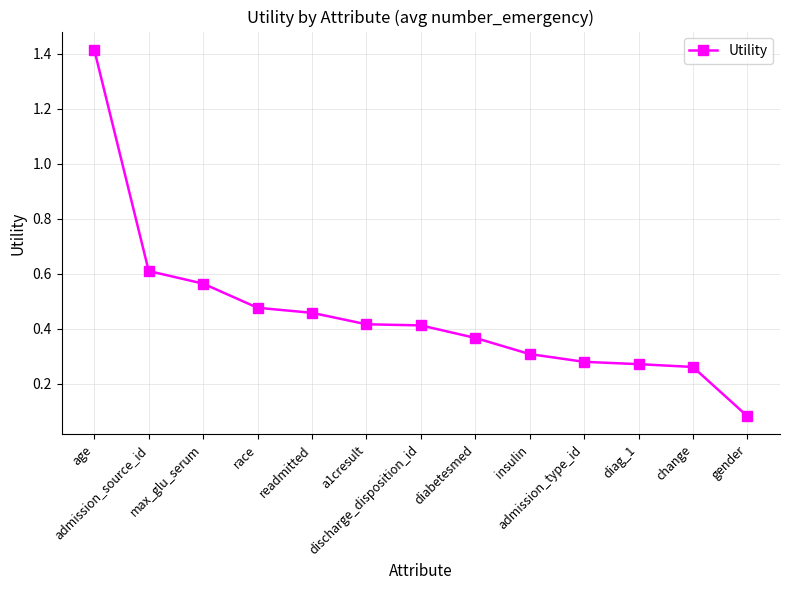

What position from the right is a1cresult?

8